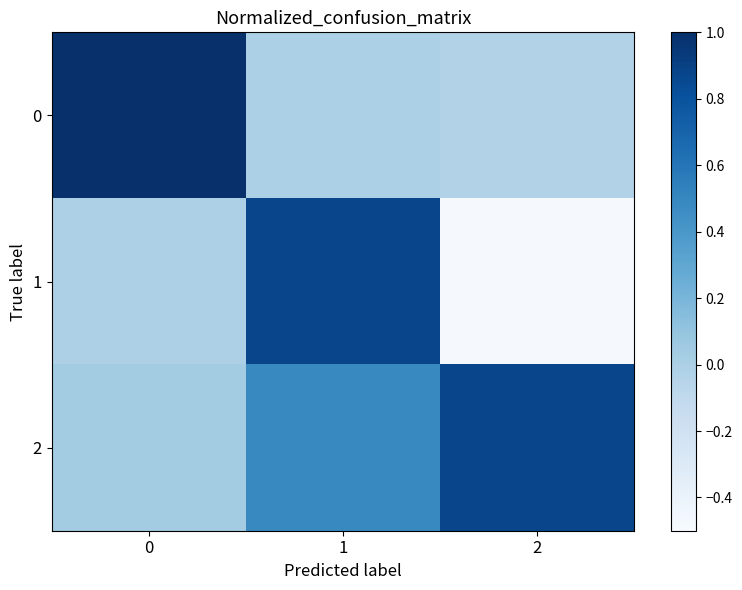

How many categories are shown in the chart?

3